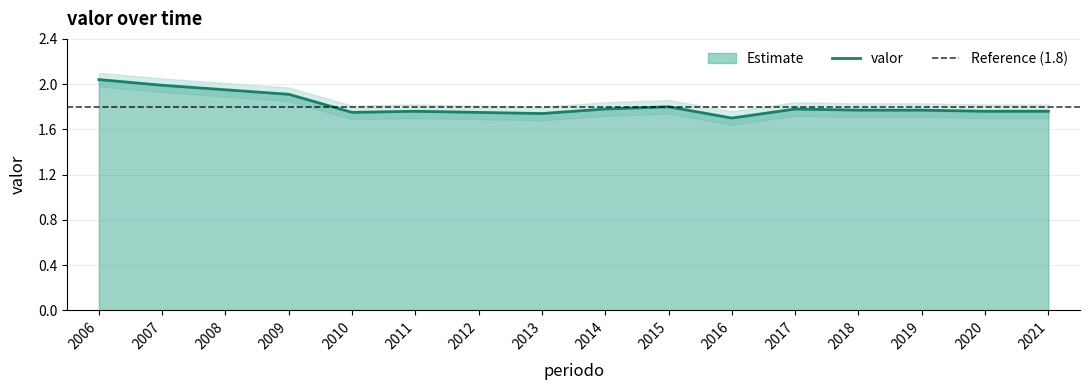

What is the value of the 10th point from the left?

1.8